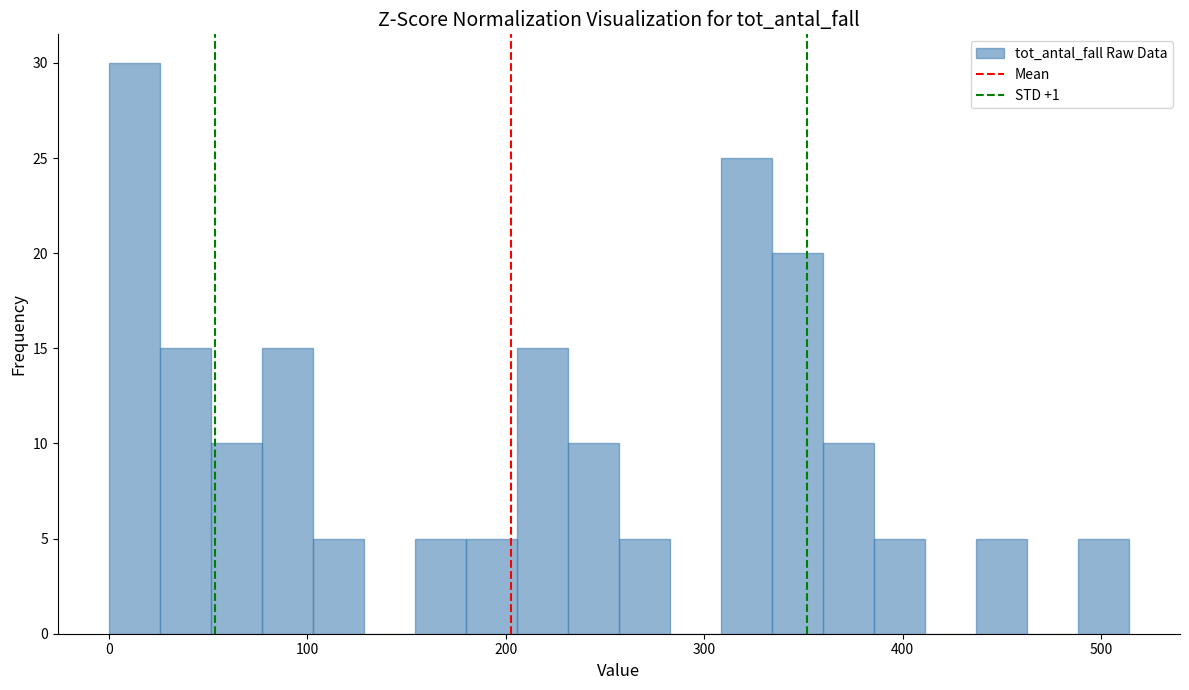

Around what value on the x-axis is the tallest bar? Give the approximate position of its centre, as read against the axis.

10